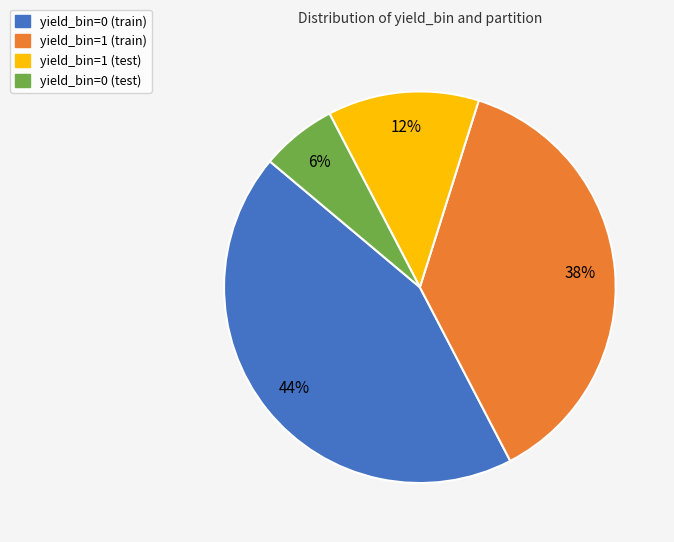

To the nearest percent, what portion does yield_bin=0 (train) represent?

44%